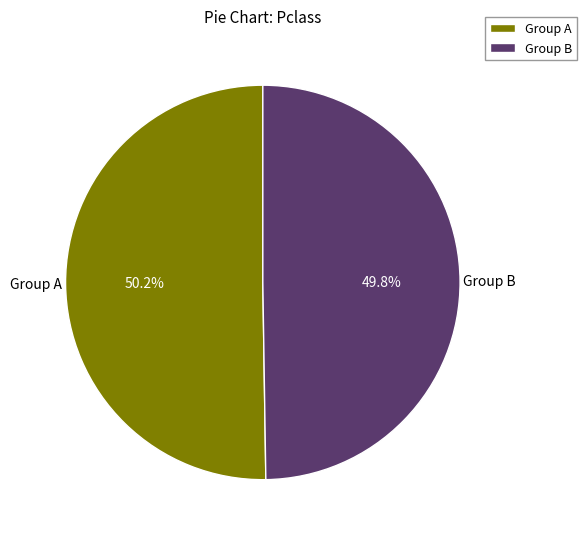

What percentage do Group B and Group A together represent?

100.0%